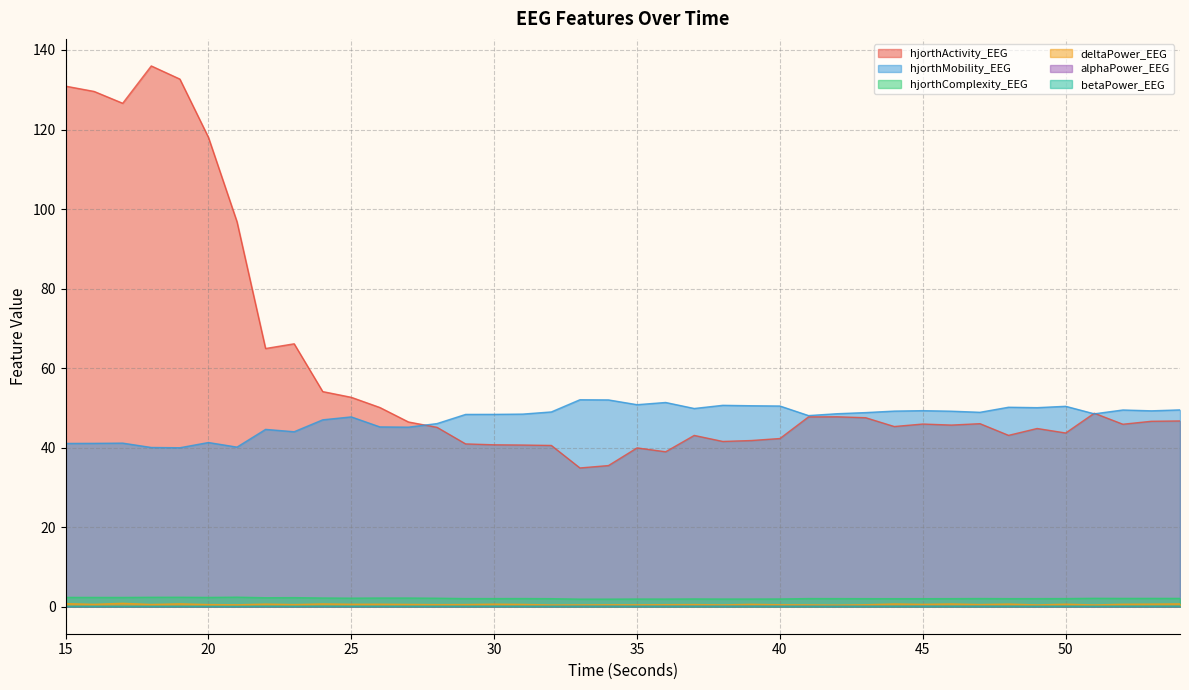

Which series has the largest range (max minus min)?

hjorthActivity_EEG